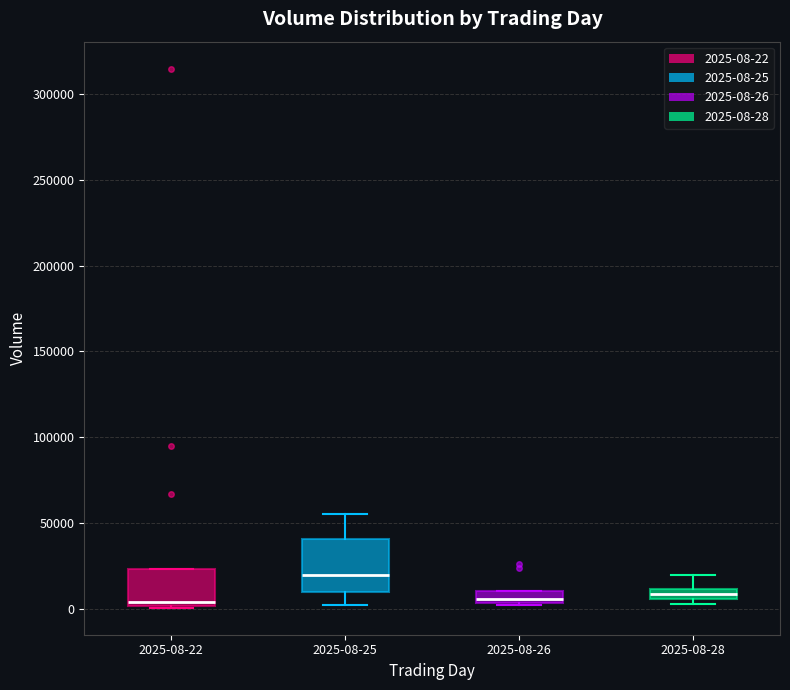

Which box is the tallest, from its lower edge to its upper edge?

2025-08-25